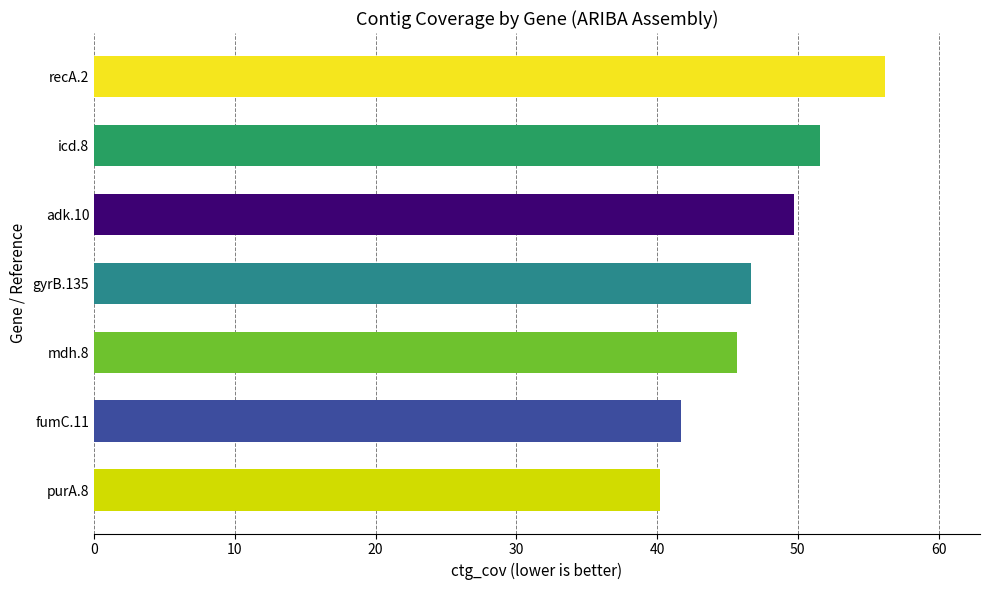

Is it true that the value at recA.2 is 15.5?

False